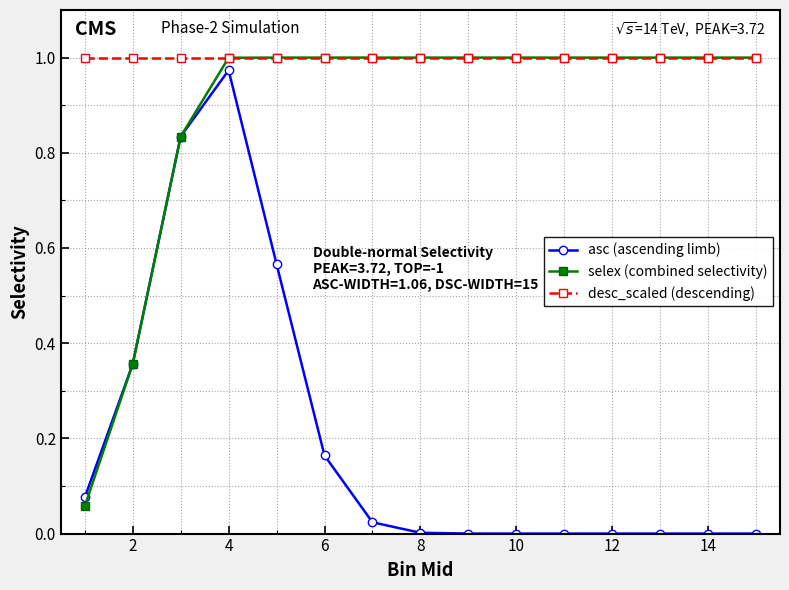

True or false: asc (ascending limb) has more than 0 interior local peaks.

True